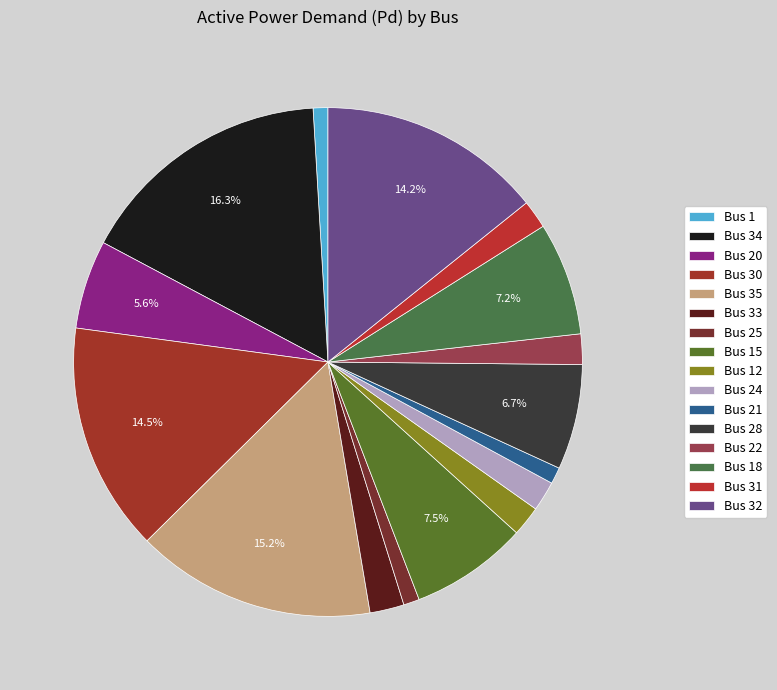

Which category has the smallest portion of the pie?

Bus 1